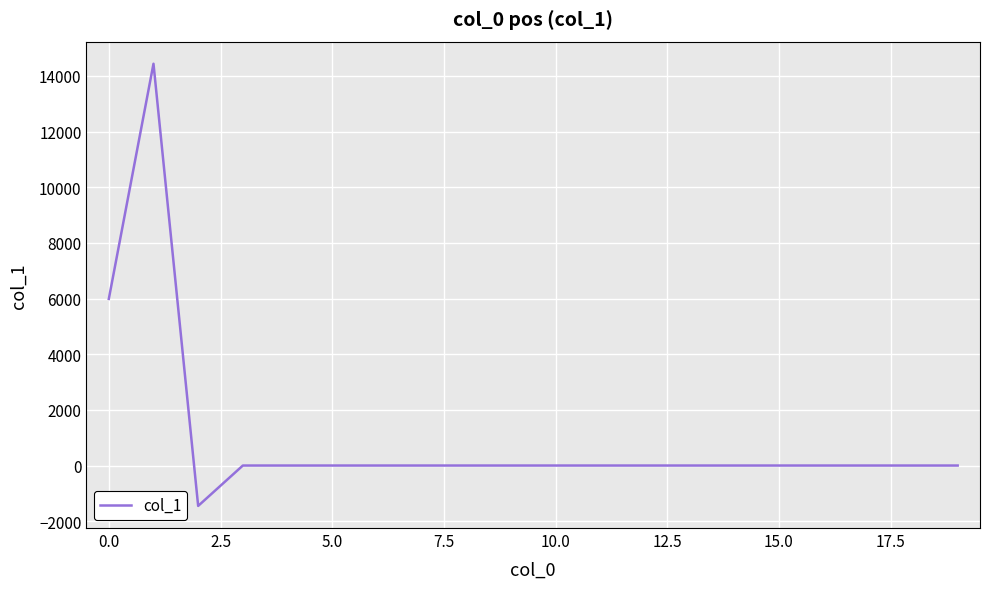

What is the minimum value shown in the chart?

-1451.2